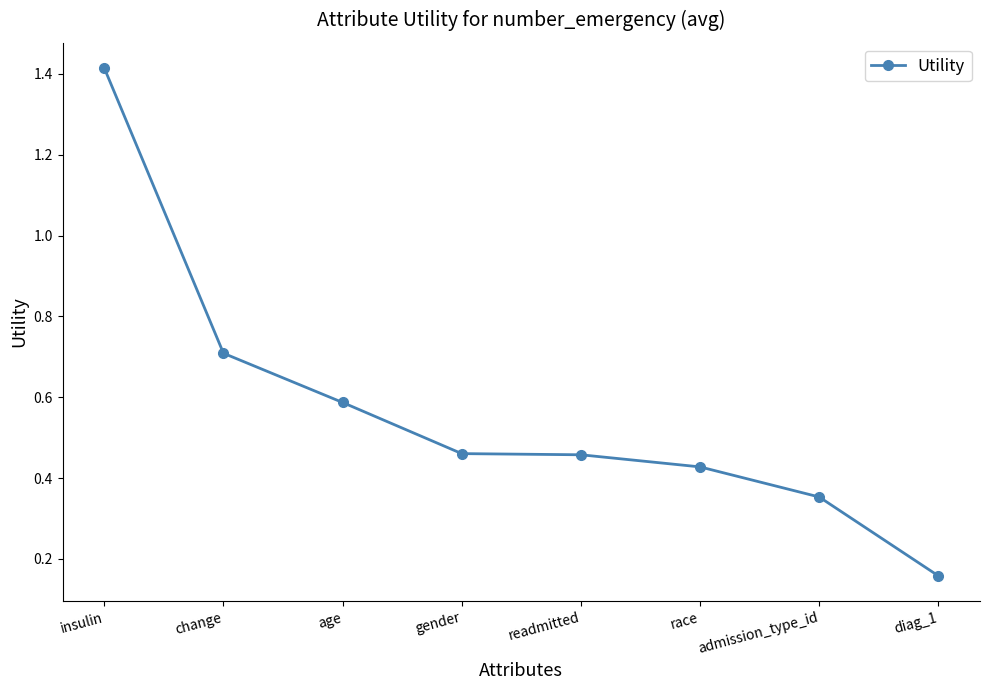

True or false: the data shows 0.8 at gender.

False